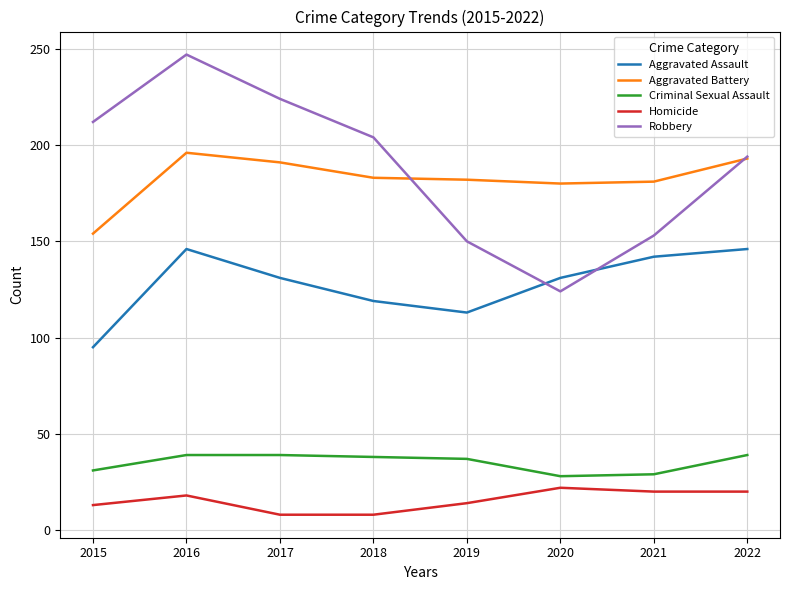

What are all the series names shown in the legend?

Aggravated Assault, Aggravated Battery, Criminal Sexual Assault, Homicide, Robbery